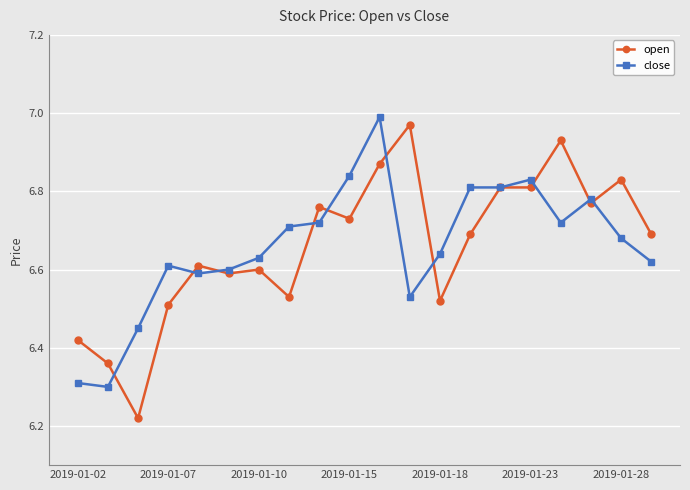

True or false: close has more than 1 interior local peaks.

True